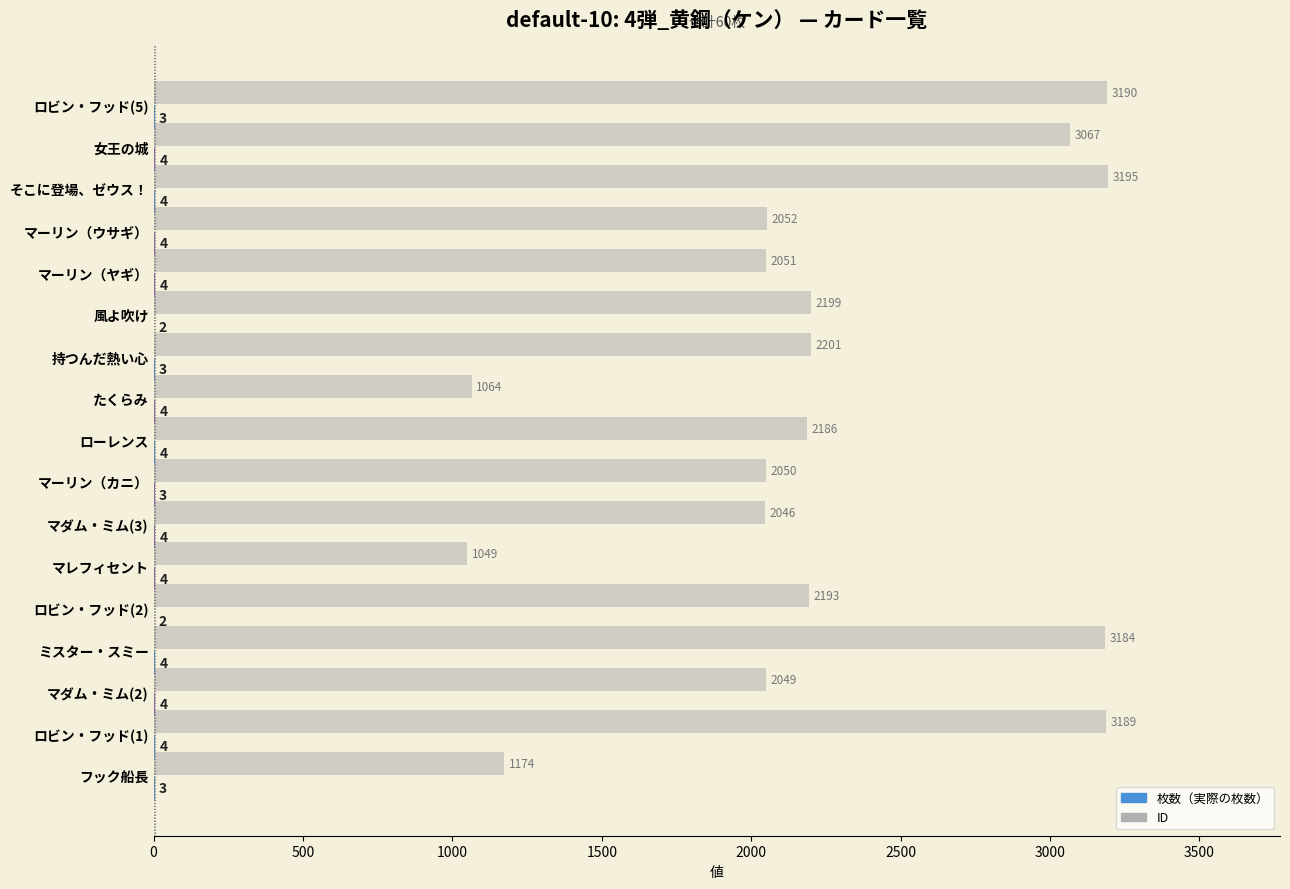

At which category does the chart reach its peak across all series?

そこに登場、ゼウス！